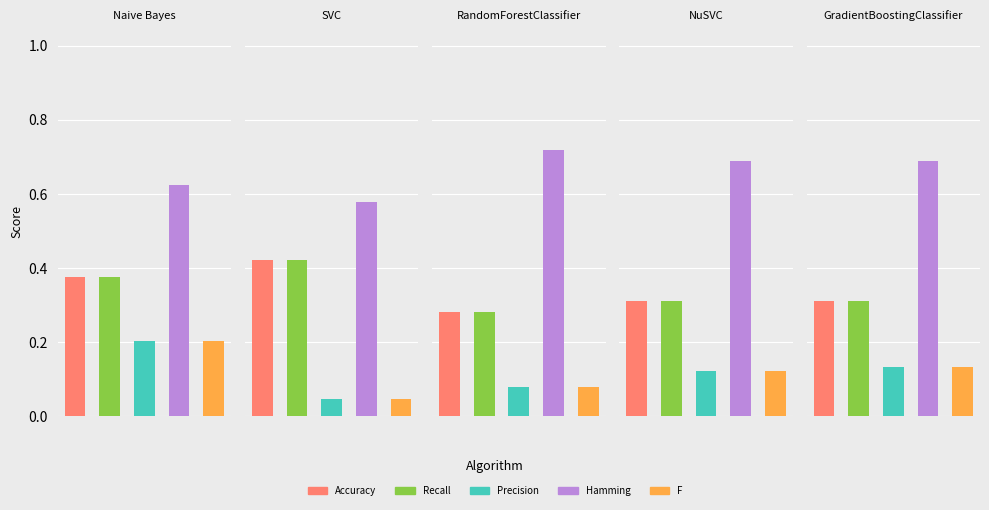

Reading left to right, list all the values displayed in this chart.

Accuracy: 0.4	0.4	0.3	0.3	0.3
Recall: 0.4	0.4	0.3	0.3	0.3
Precision: 0.2	0.0	0.1	0.1	0.1
Hamming: 0.6	0.6	0.7	0.7	0.7
F: 0.2	0.0	0.1	0.1	0.1